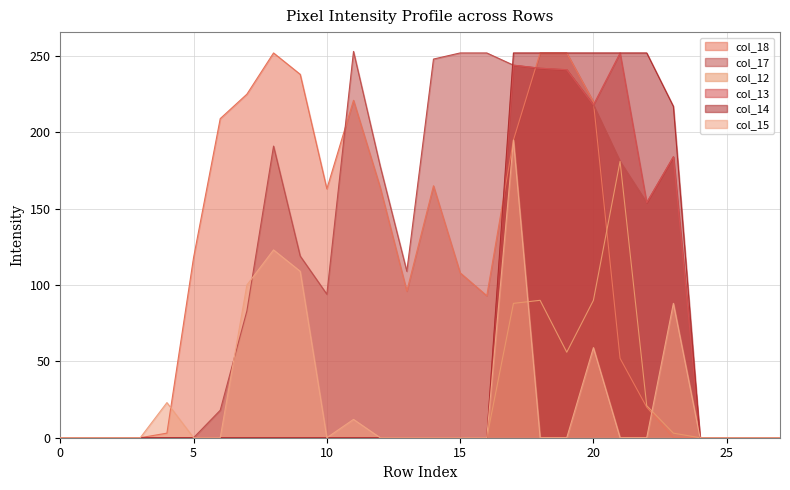

Rank the categories by col_18 value from highest to lowest.

8, 18, 19, 9, 7, 11, 20, 6, 17, 14, 12, 10, 5, 15, 13, 16, 21, 22, 4, 0, 1, 2, 3, 23, 24, 25, 26, 27